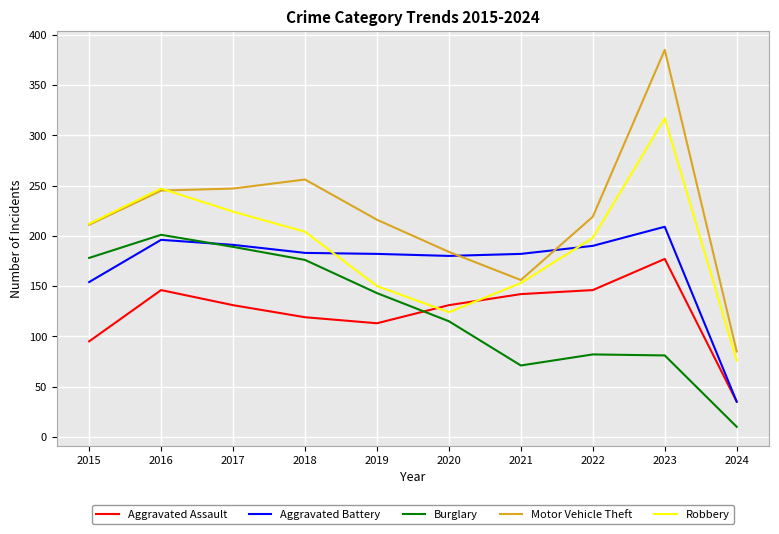

Rank the series by their maximum value, from lowest to highest.

Aggravated Assault, Burglary, Aggravated Battery, Robbery, Motor Vehicle Theft